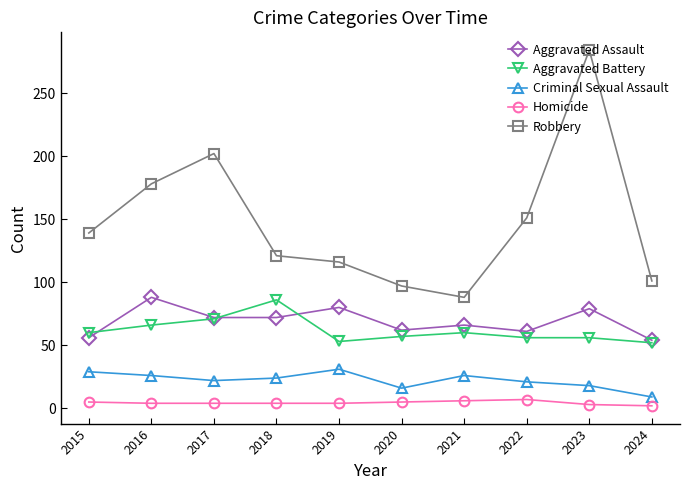

At 2023, list the series in order from smallest to largest.

Homicide, Criminal Sexual Assault, Aggravated Battery, Aggravated Assault, Robbery